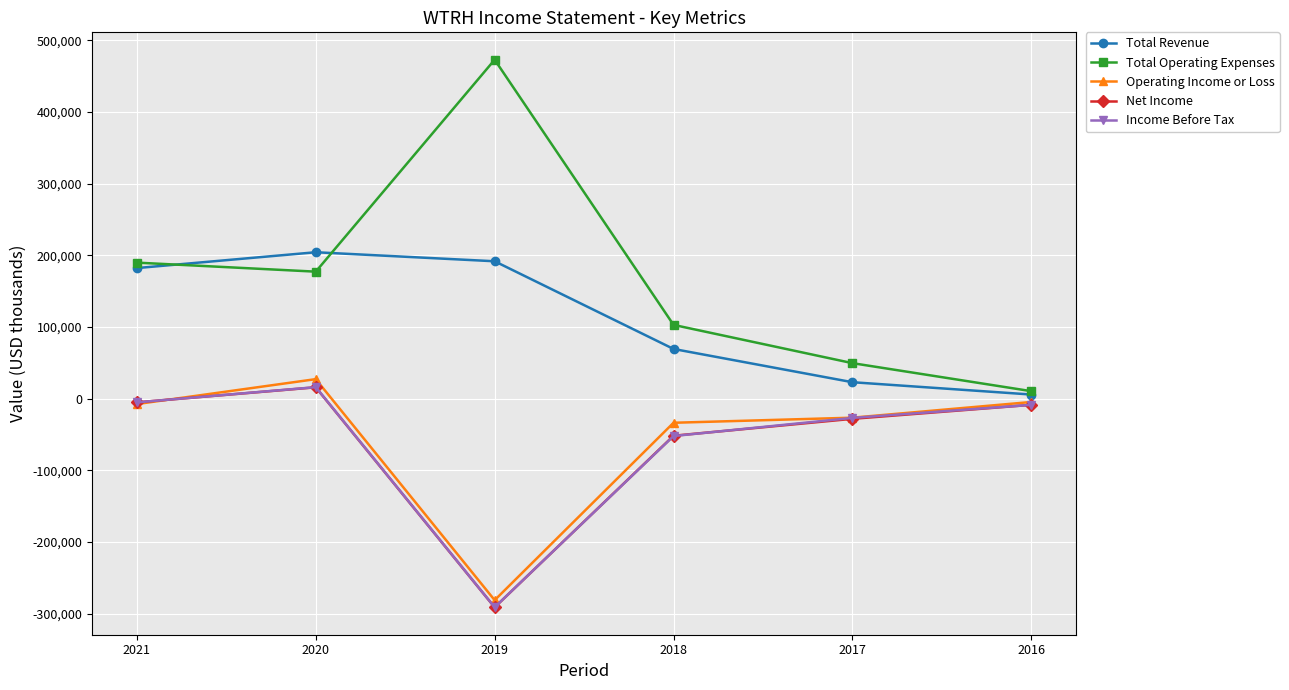

How many data points in Operating Income or Loss are less than -7600?

3